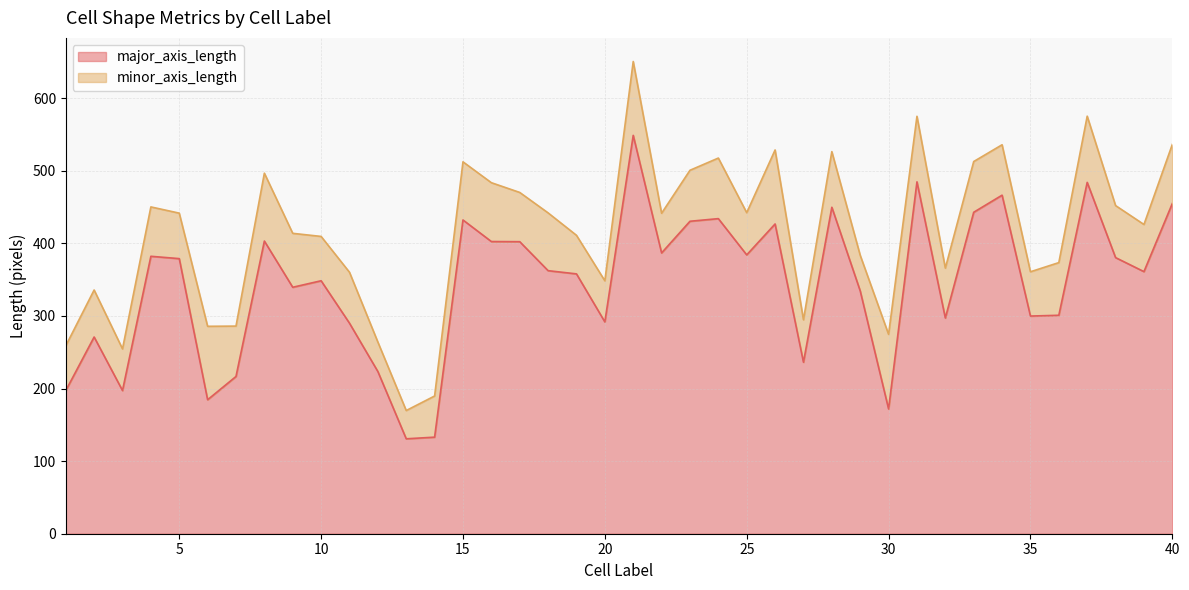

What is the sum of all values?

13720.6